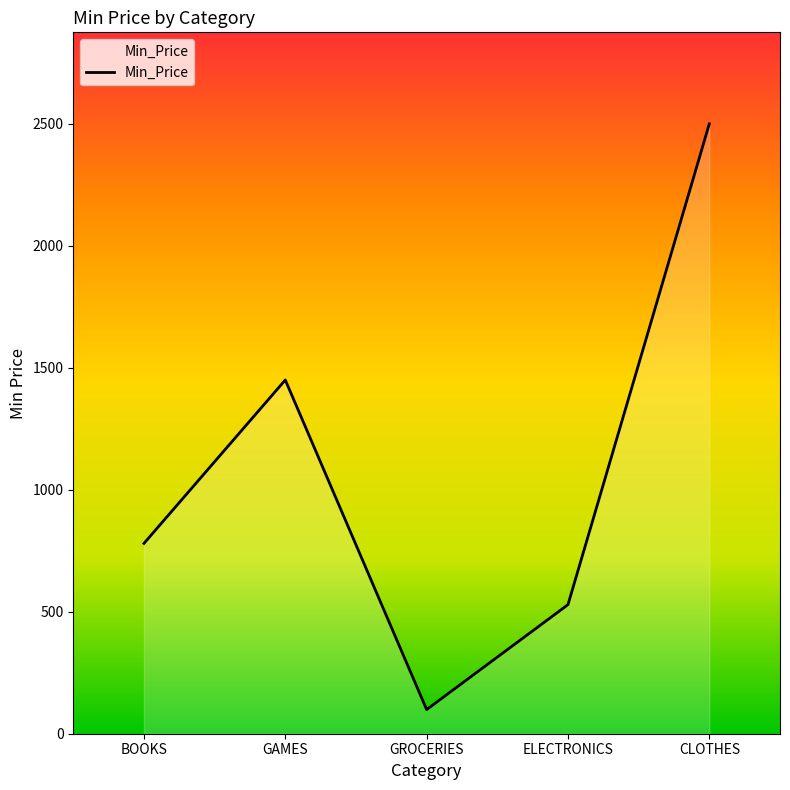

What is the change in value from GROCERIES to CLOTHES?

+2401